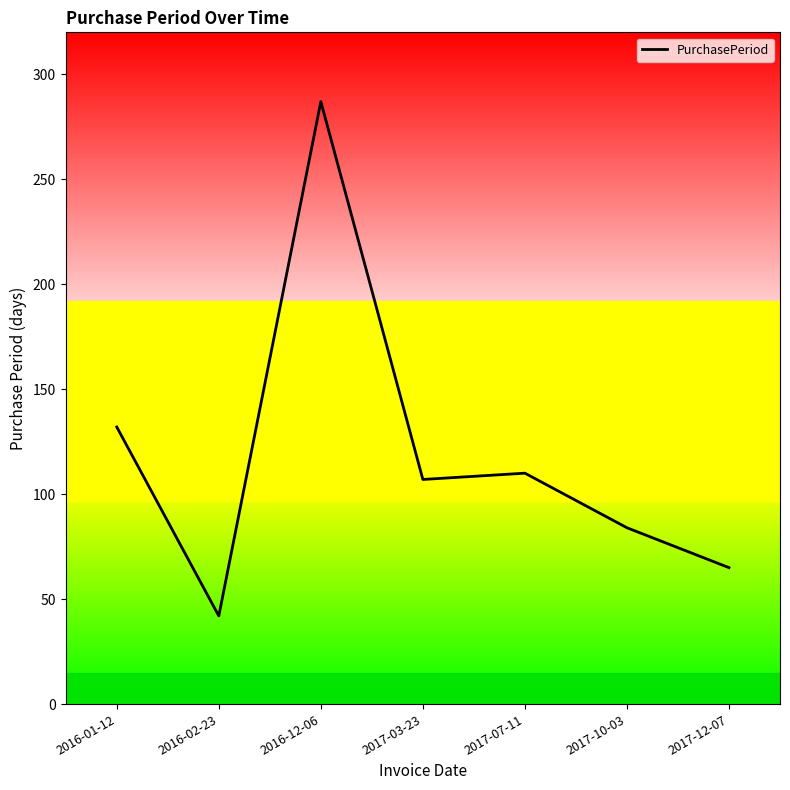

What value does the data have at 2017-10-03?

84